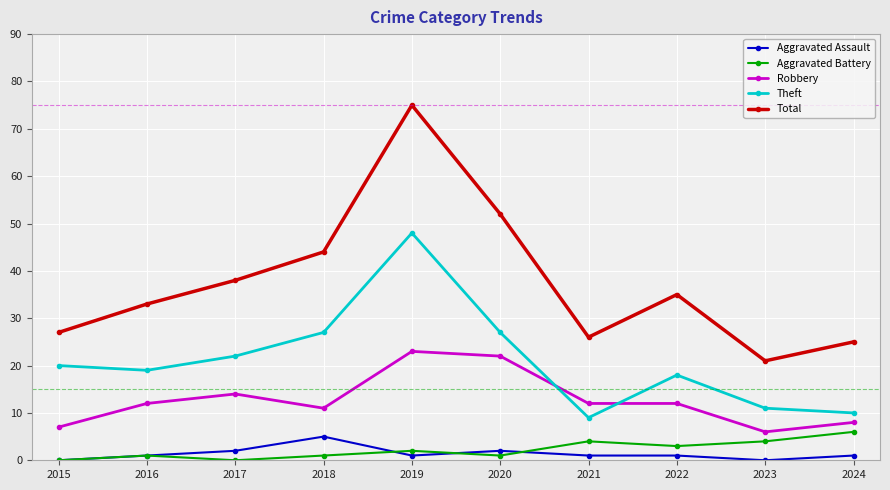

Reading left to right, list all the values displayed in this chart.

Aggravated Assault: 0	1	2	5	1	2	1	1	0	1
Aggravated Battery: 0	1	0	1	2	1	4	3	4	6
Robbery: 7	12	14	11	23	22	12	12	6	8
Theft: 20	19	22	27	48	27	9	18	11	10
Total: 27	33	38	44	75	52	26	35	21	25